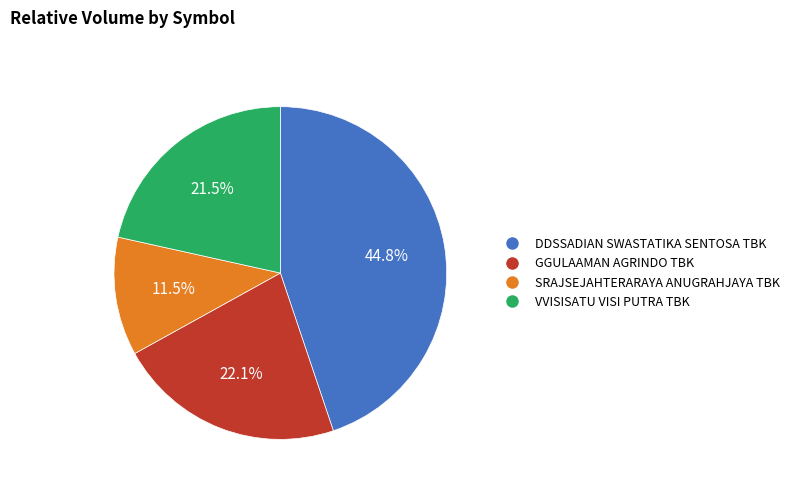

Rank the categories by value from highest to lowest.

DDSSADIAN SWASTATIKA SENTOSA TBK, GGULAAMAN AGRINDO TBK, VVISISATU VISI PUTRA TBK, SRAJSEJAHTERARAYA ANUGRAHJAYA TBK